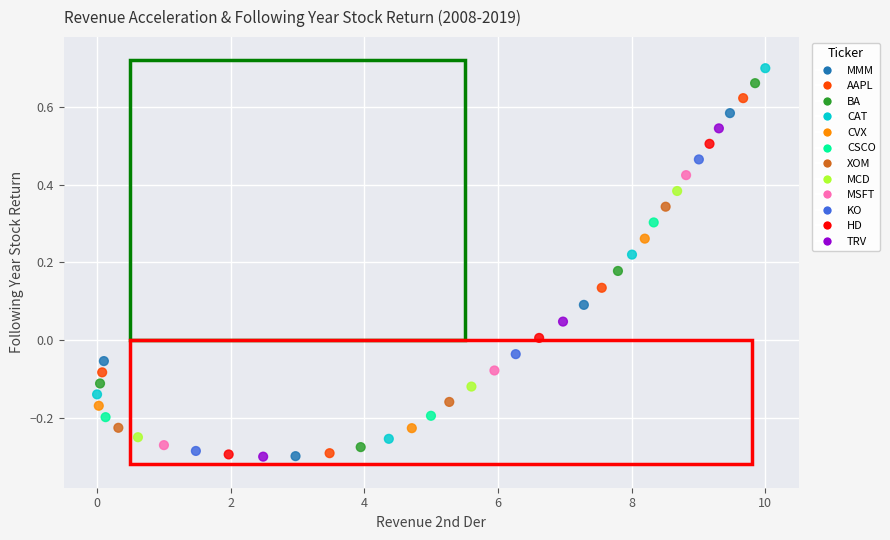

What is the range of Y values (max minus min)?

1.0